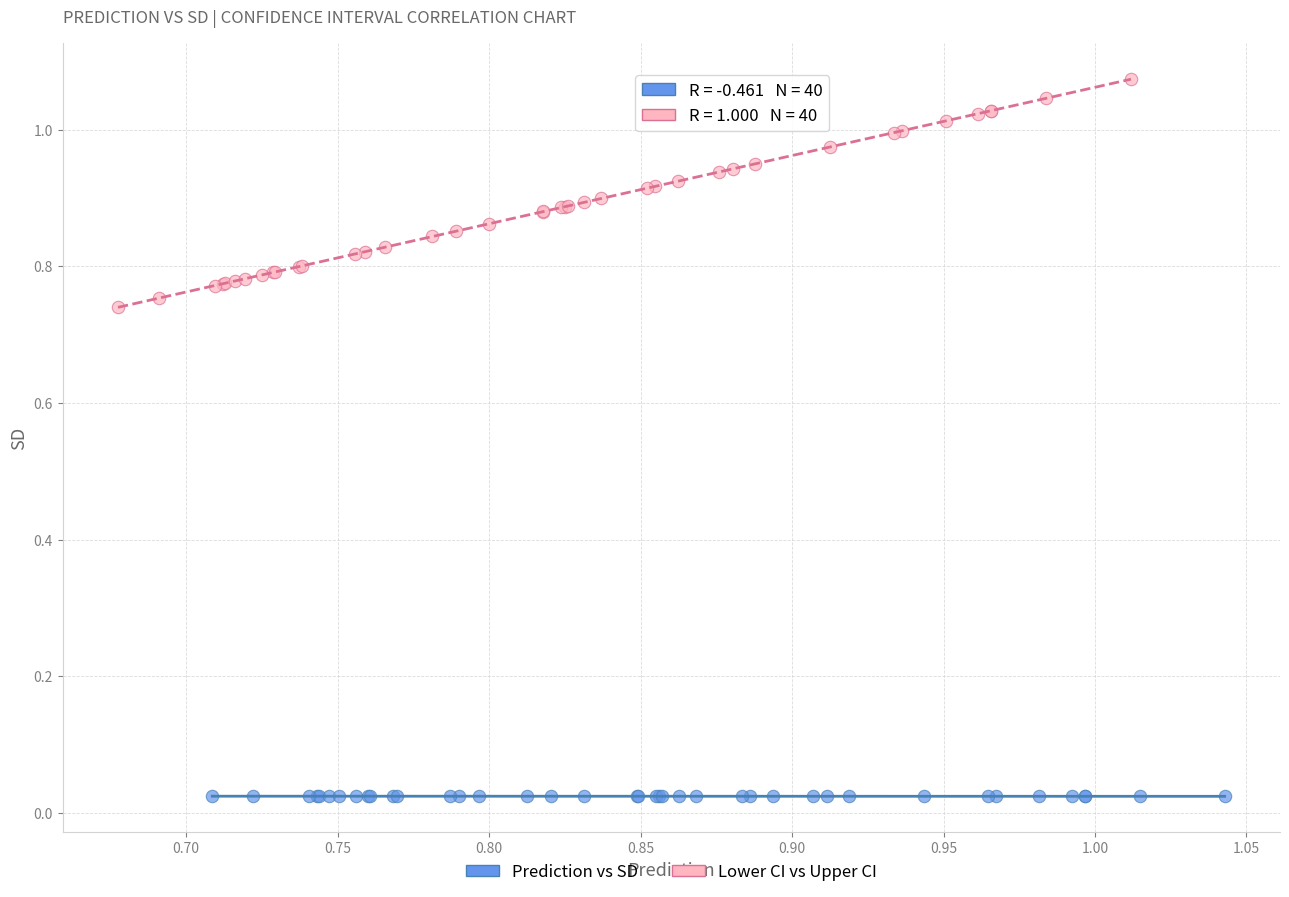

Which series reaches the minimum Y coordinate?

Prediction vs SD